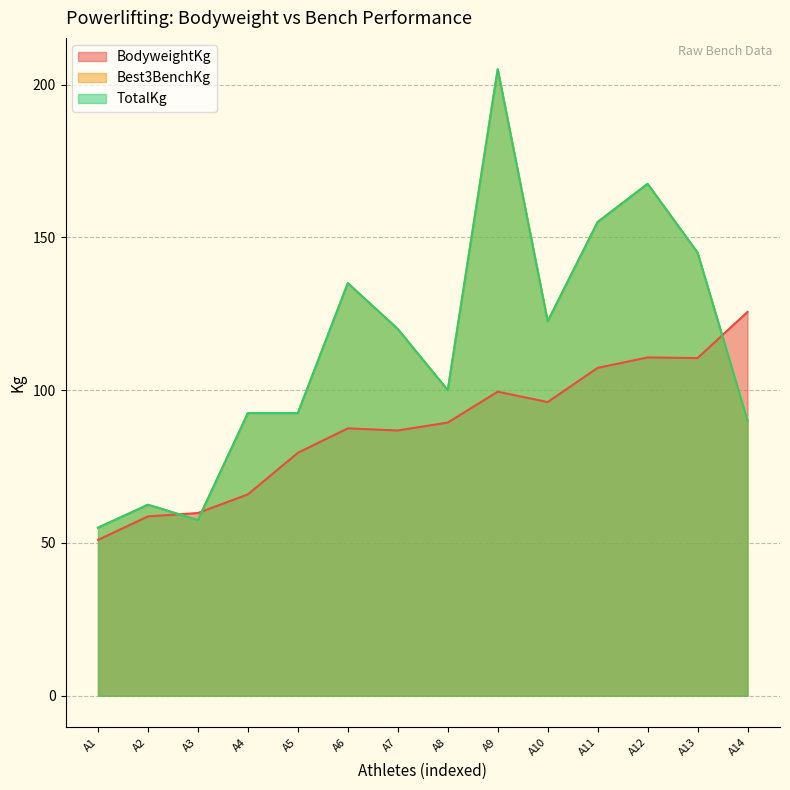

How many interior local peaks does the Best3BenchKg series have?

4